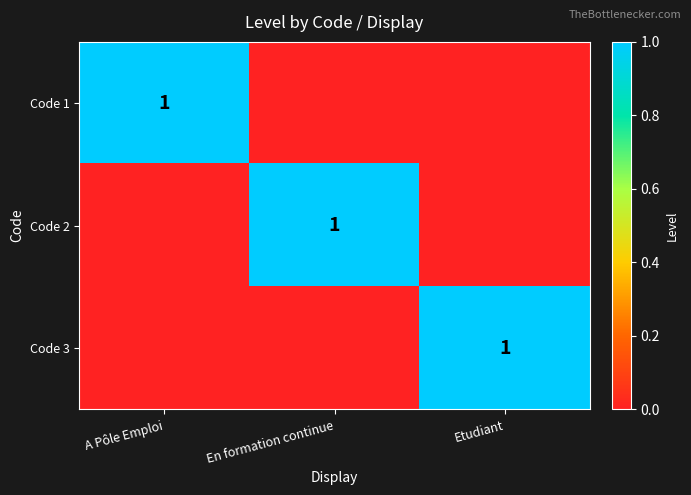

True or false: Code 1 has a value of 2 at A Pôle Emploi.

False